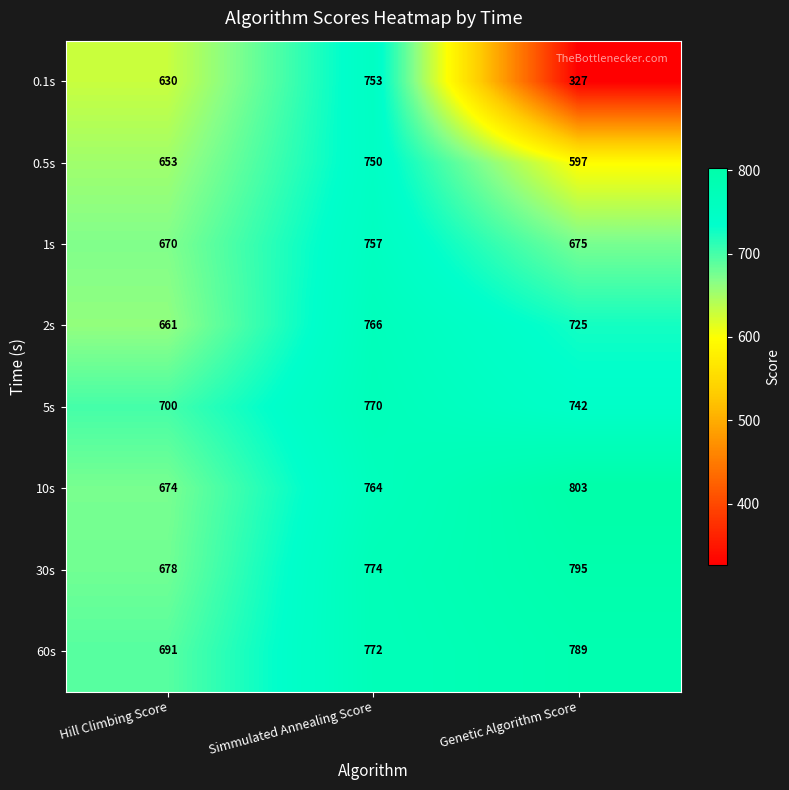

What is the total value across all series at Genetic Algorithm Score?

5453